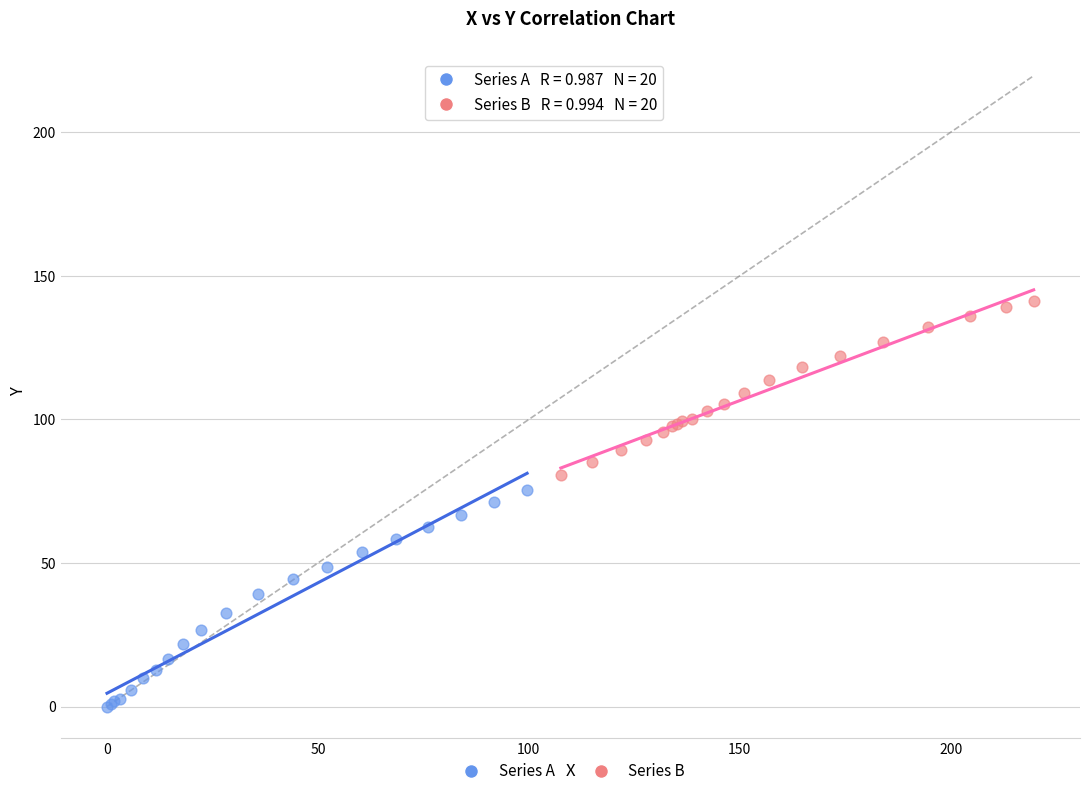

Which series has the largest Y range (max minus min)?

Series A